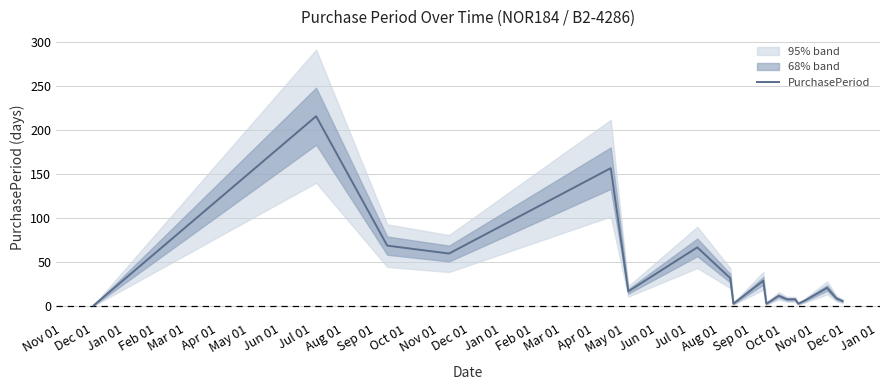

What is the maximum value for PurchasePeriod?

216